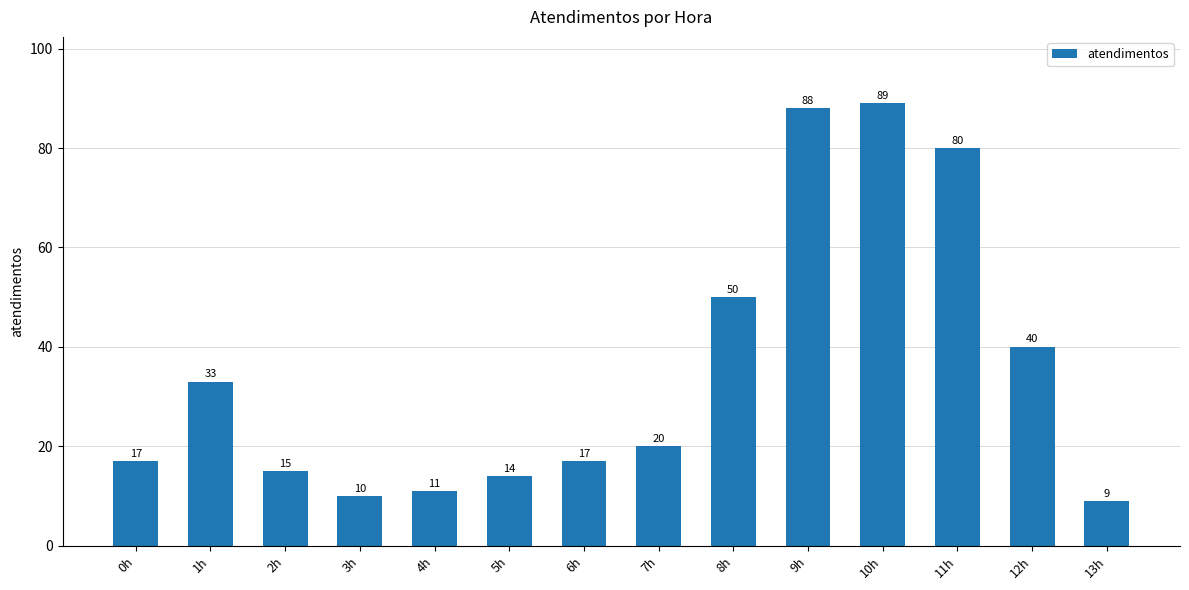

True or false: the data shows 15 at 2h.

True